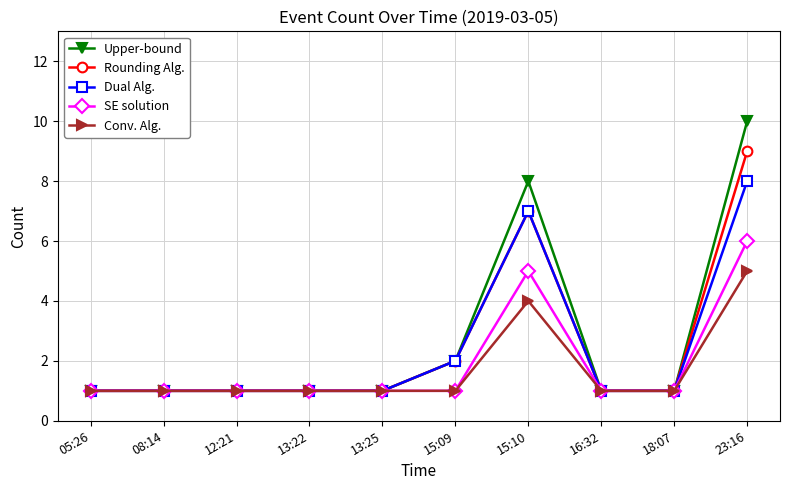

How many Dual Alg. values are between 1 and 2?

8